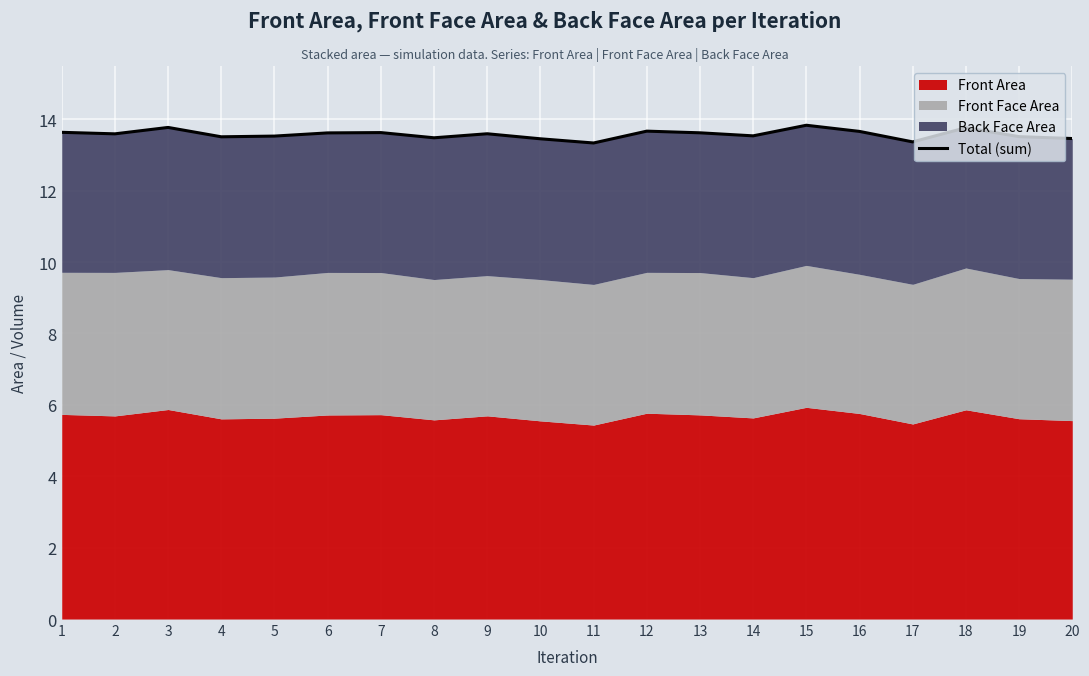

Approximately how many times larger is the value at 1 compared to 20?

1.0